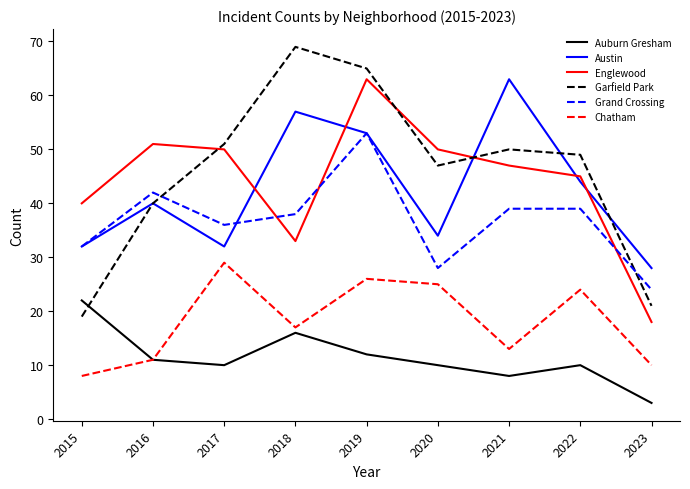

What is the difference between the highest and lowest values at 2022?

39